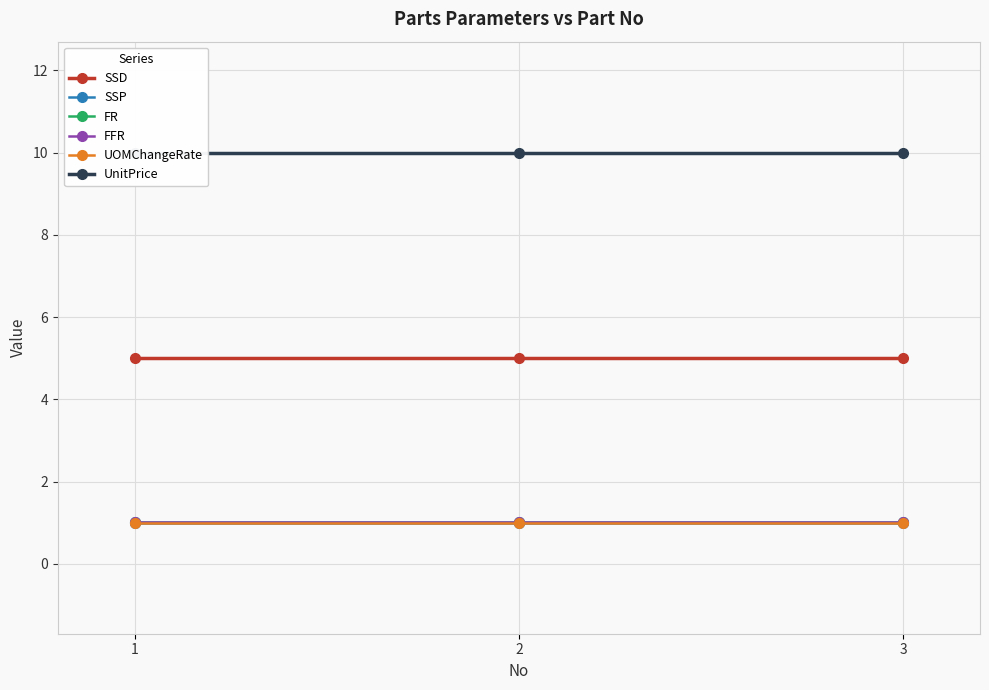

What is the value of the SSP point at the 2nd from the left?

1.0